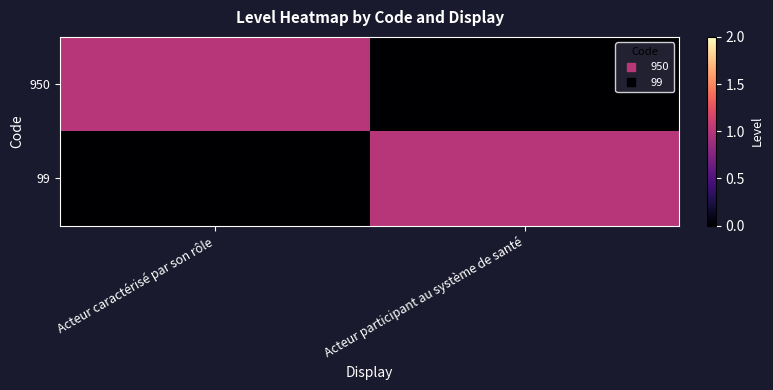

Count the number of categories in the chart.

2